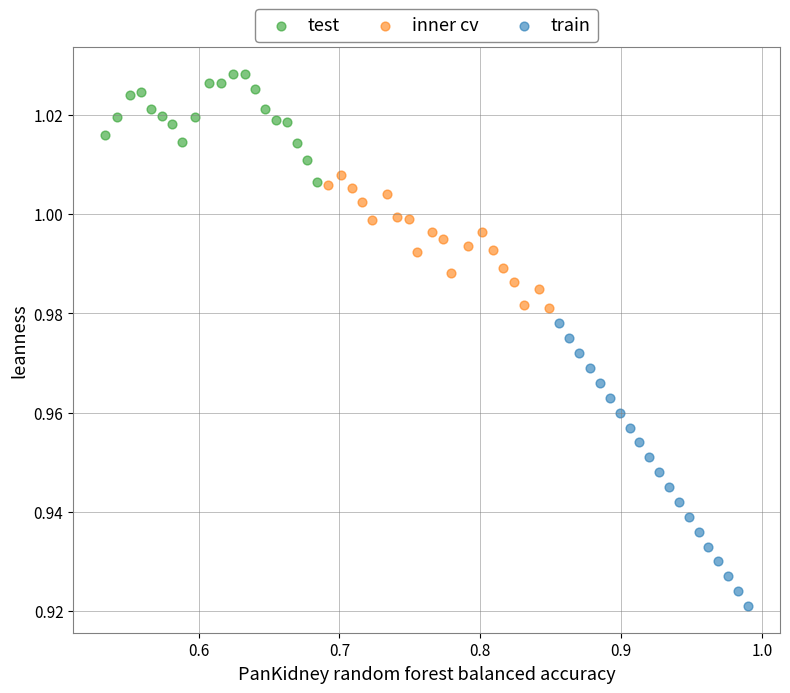

Which series contains the highest Y value?

test